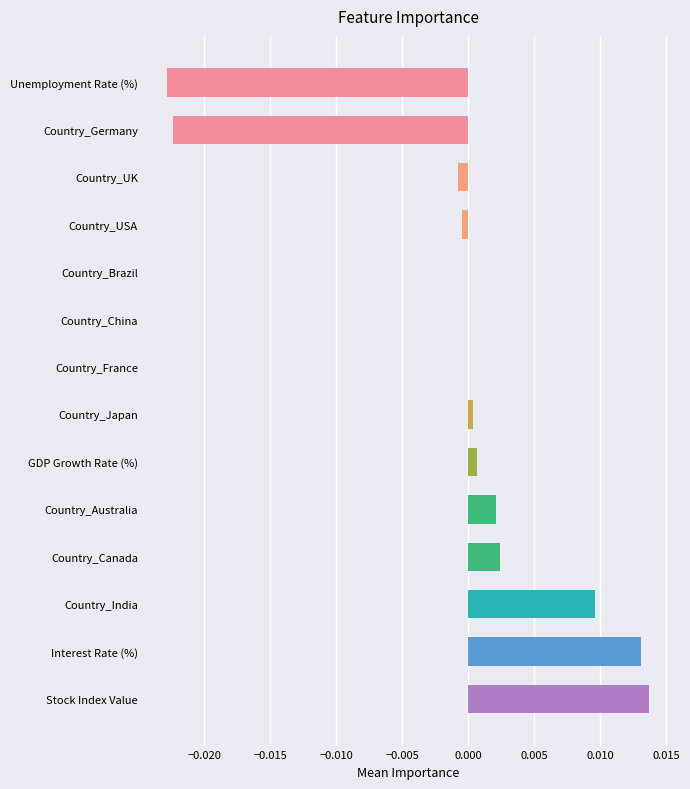

Between Unemployment Rate (%) and Country_India, which is larger?

Country_India